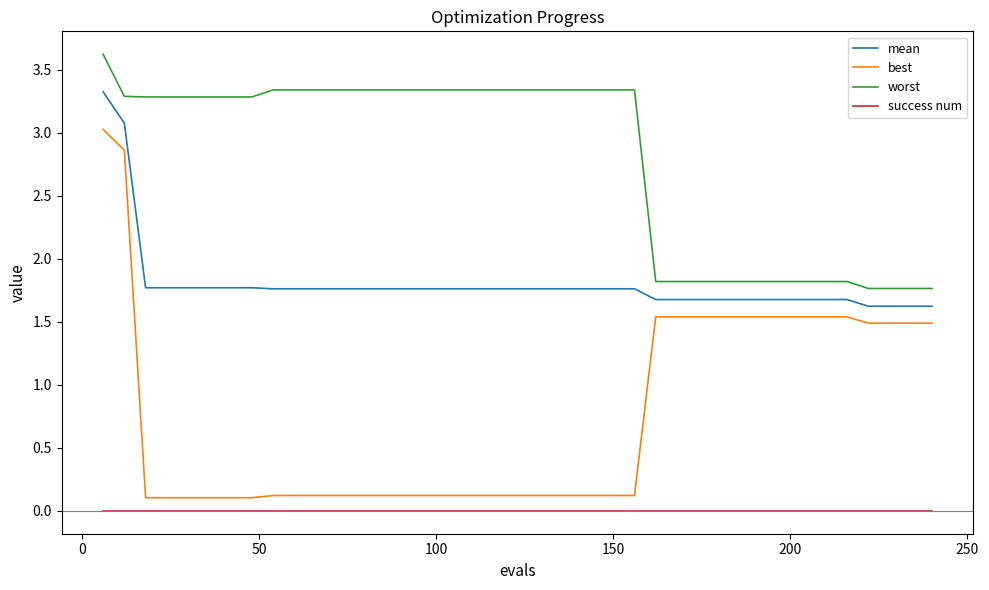

Rank the series by their maximum value, from highest to lowest.

worst, mean, best, success num